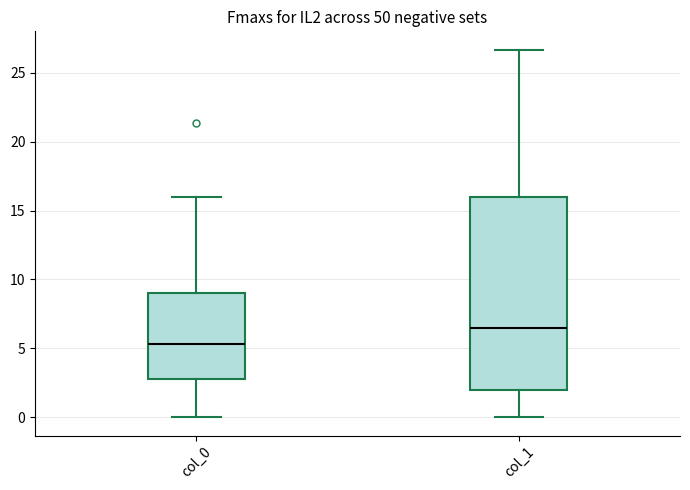

Reading left to right, transcribe this box plot: for each box, give where its median line is, the range the box spans, and where its two whiskers end, as read against the y-axis. The values are not printed on the chart, so give them approximately, as read against the axis.

col_0: median 5.5, box 3.0 to 9.0, whiskers 0.0 to 16.0
col_1: median 6.5, box 2.0 to 16.0, whiskers 0.0 to 26.5